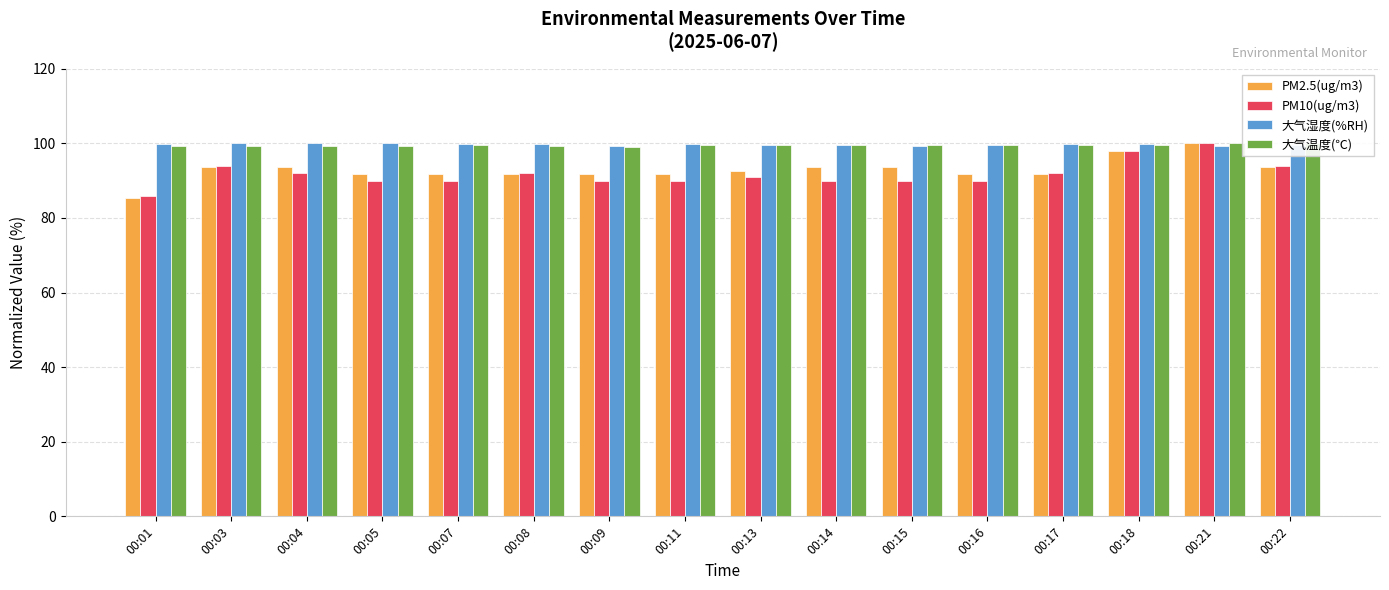

True or false: PM2.5(ug/m3) has a value of 38.8 at 00:11.

False